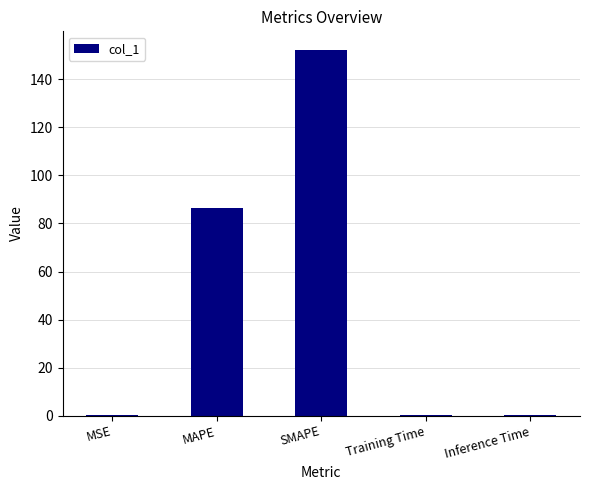

What is the approximate value at MAPE?

86.5